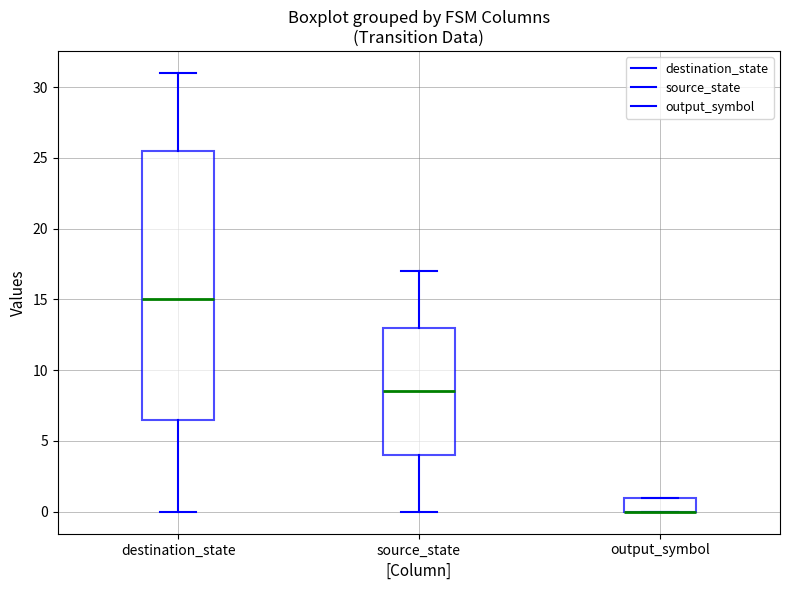

Reading left to right, read every box against the y-axis: the position of its median line, the range the box covers, and the ends of its whiskers. The values are not printed on the chart, so give them approximately, as read against the axis.

destination_state: median 15.0, box 6.5 to 25.5, whiskers 0.0 to 31.0
source_state: median 8.5, box 4.0 to 13.0, whiskers 0.0 to 17.0
output_symbol: median 0.0 (drawn on the box's lower edge), box 0.0 to 1.0, whiskers 0.0 to 1.0